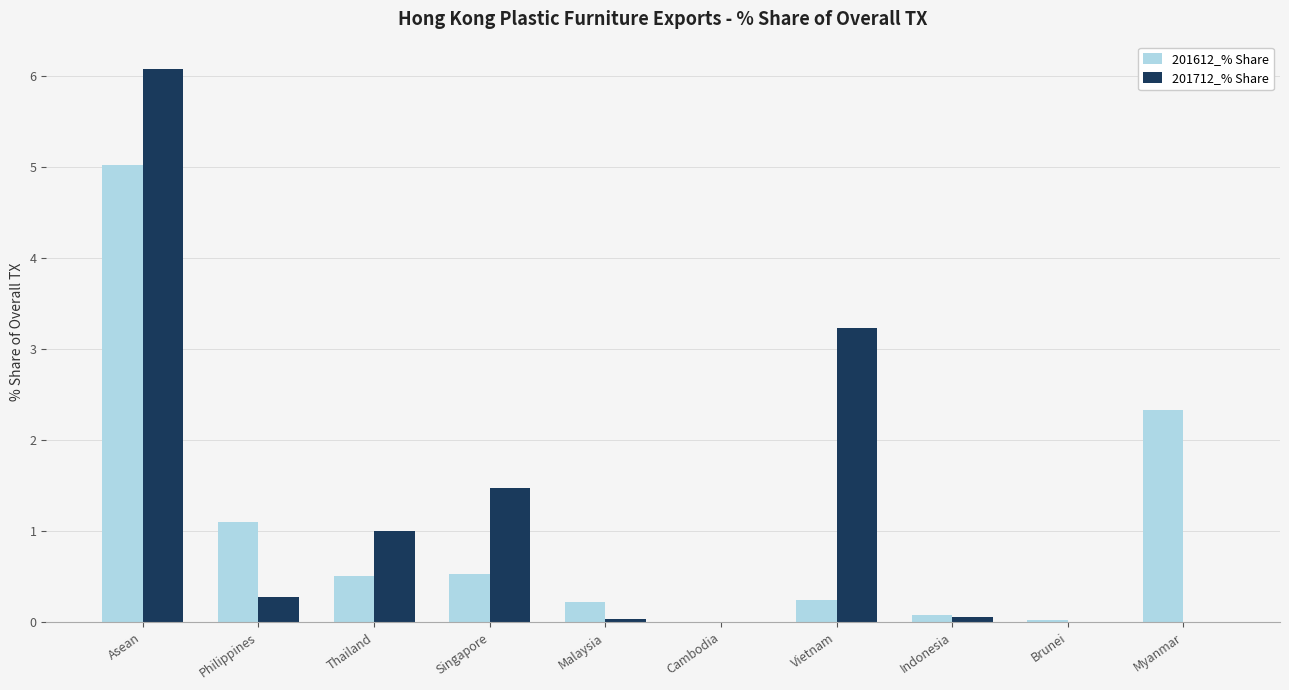

What is the total value across all series at Vietnam?

3.5